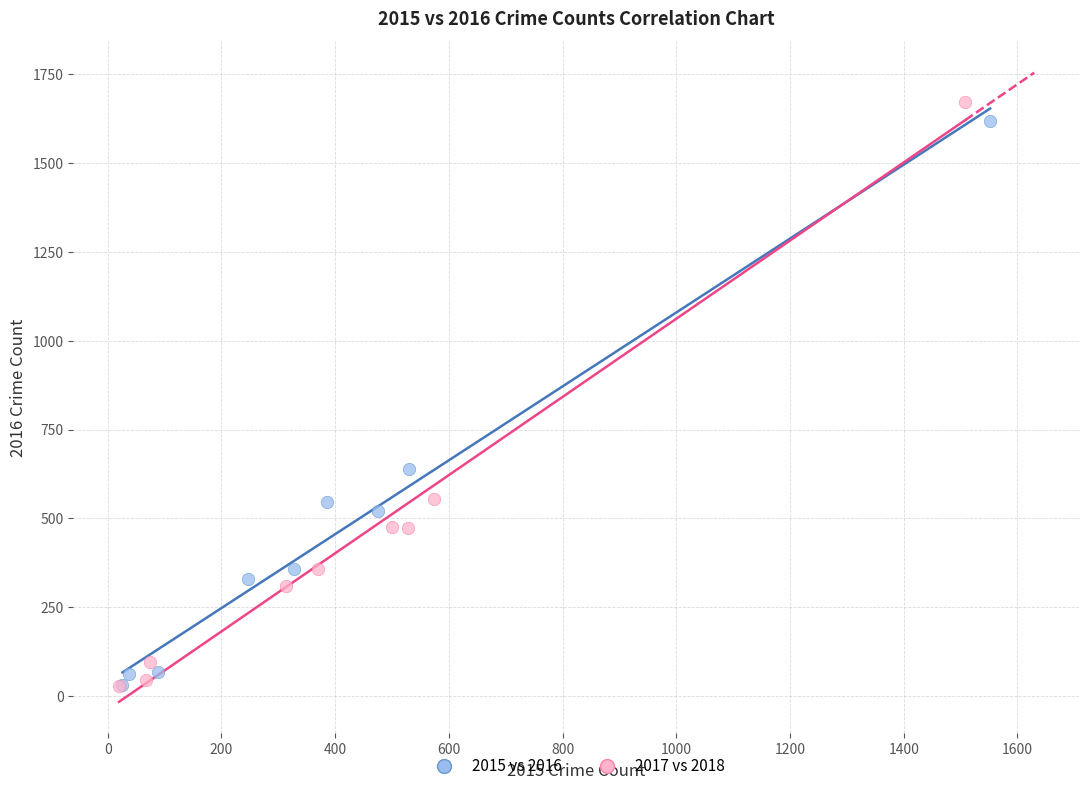

Which series has the widest spread of Y values?

2017 vs 2018